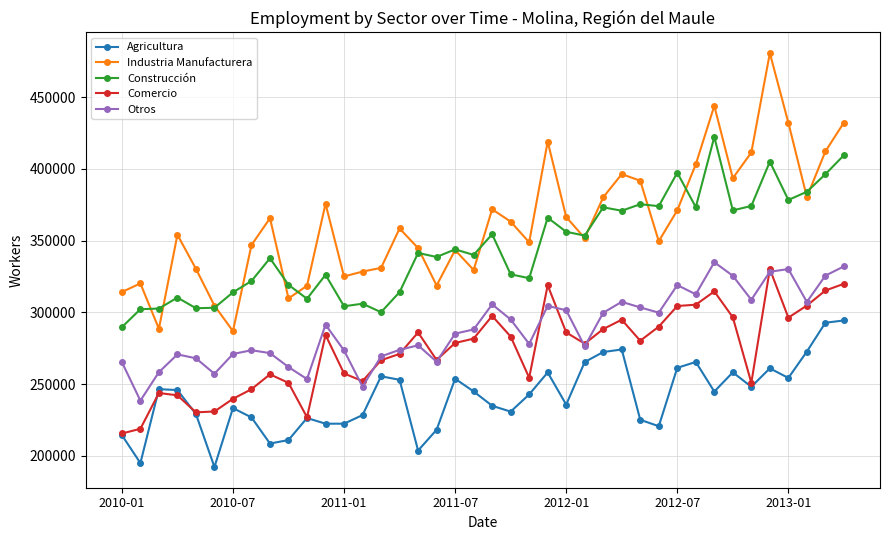

What is the value of the Construcción point at the 29th from the left?

375335